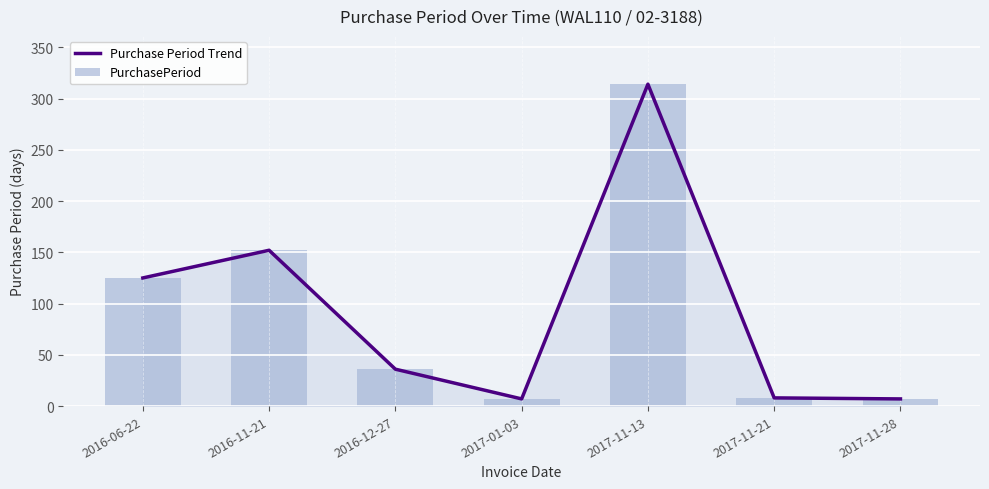

What is the average value of the Purchase Period Trend series?

93